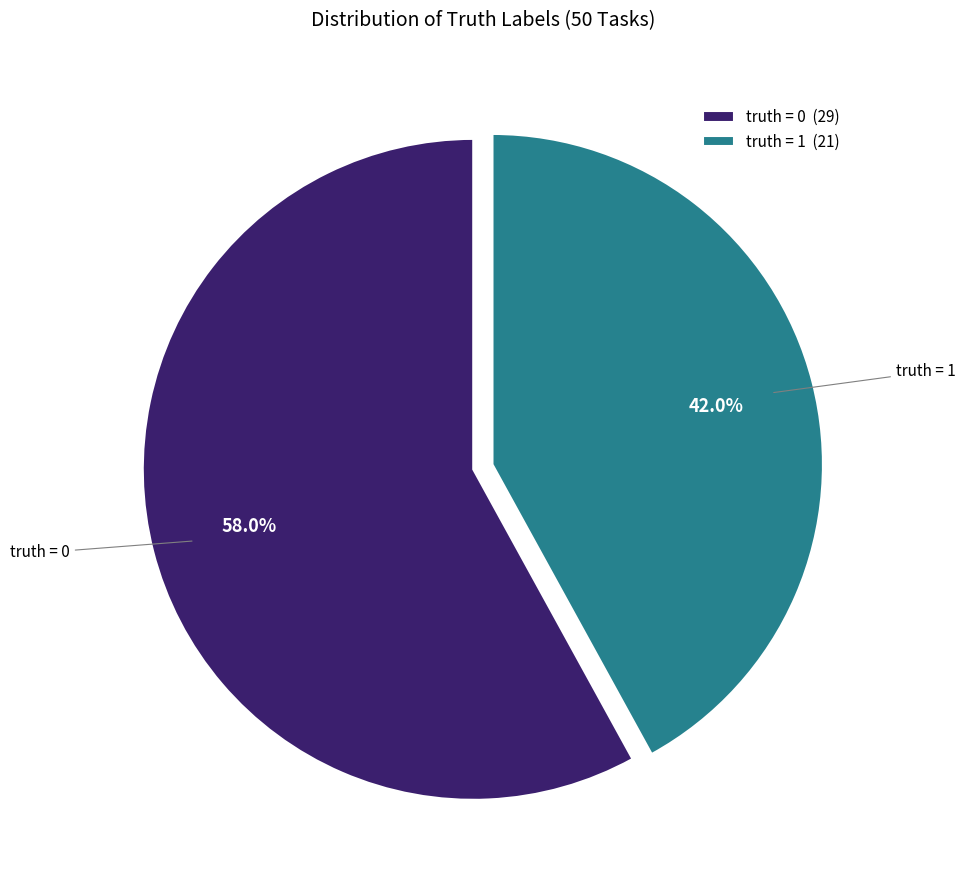

How many segments does this pie chart have?

2